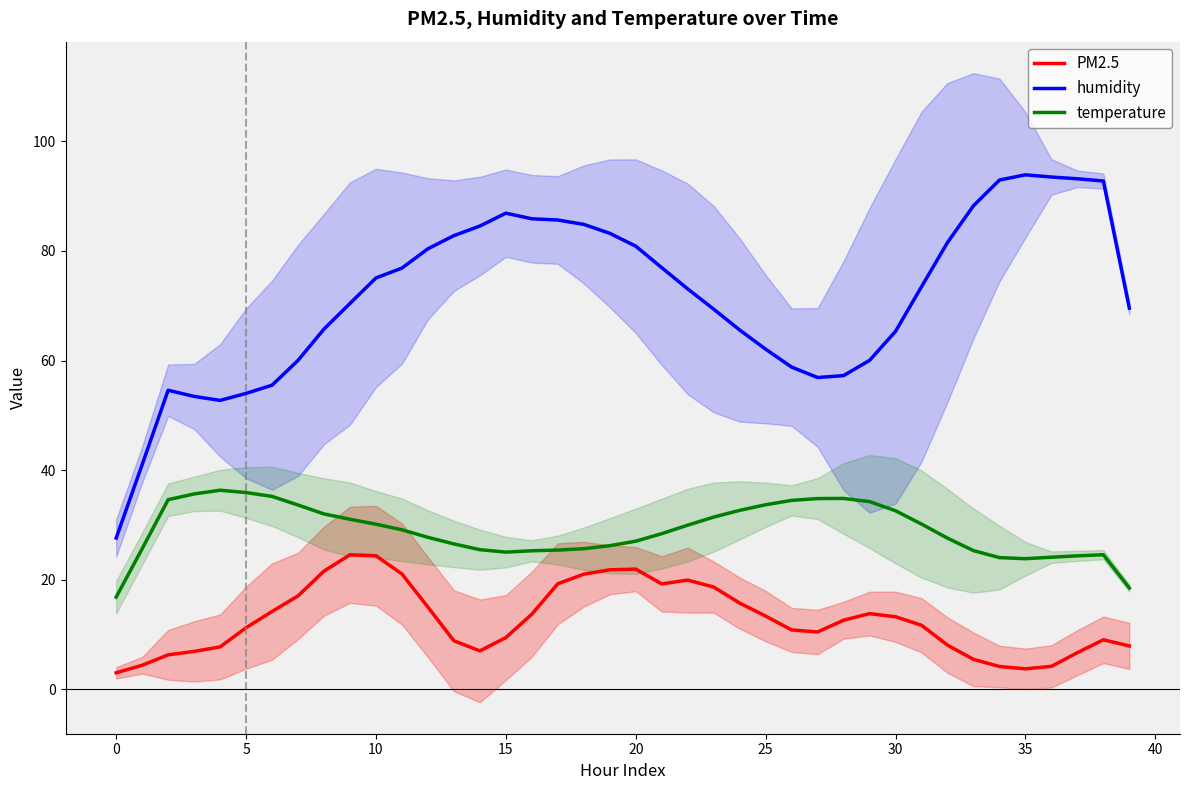

True or false: humidity and temperature intersect in this chart.

False